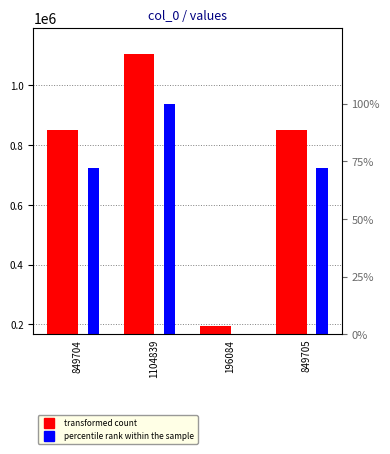

How many bars are there in each group?

2